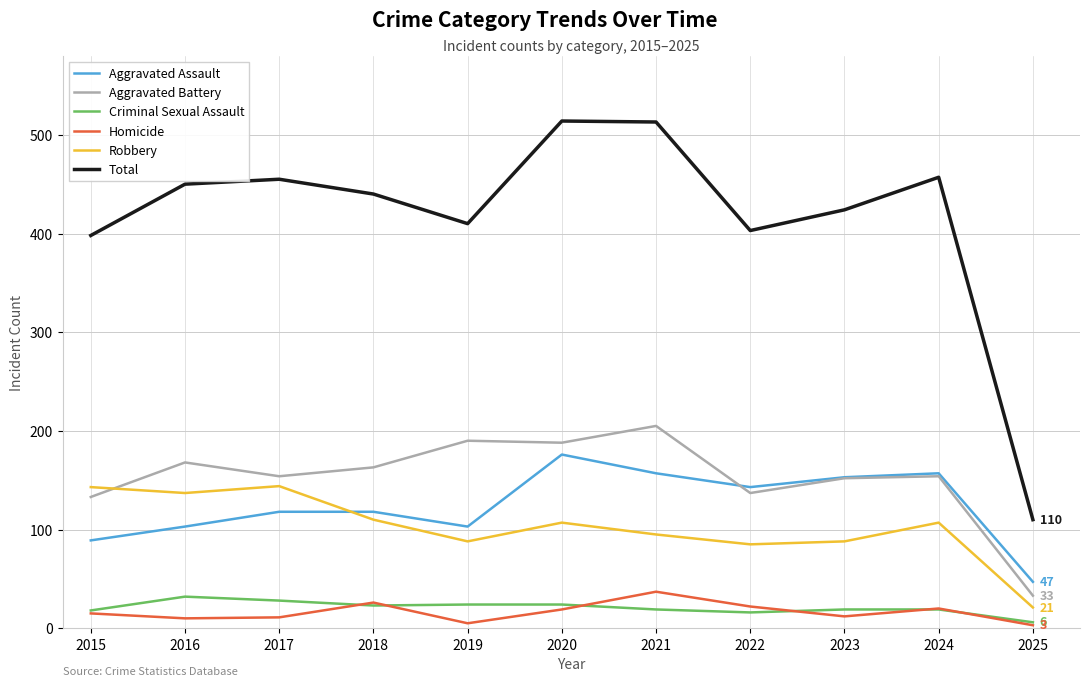

What is the sum of the Aggravated Assault values at 2023 and 2018?

271